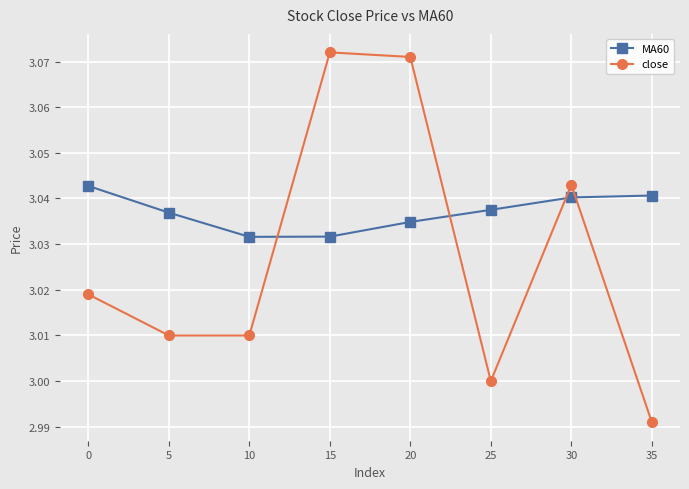

How many lines are shown in the chart?

2